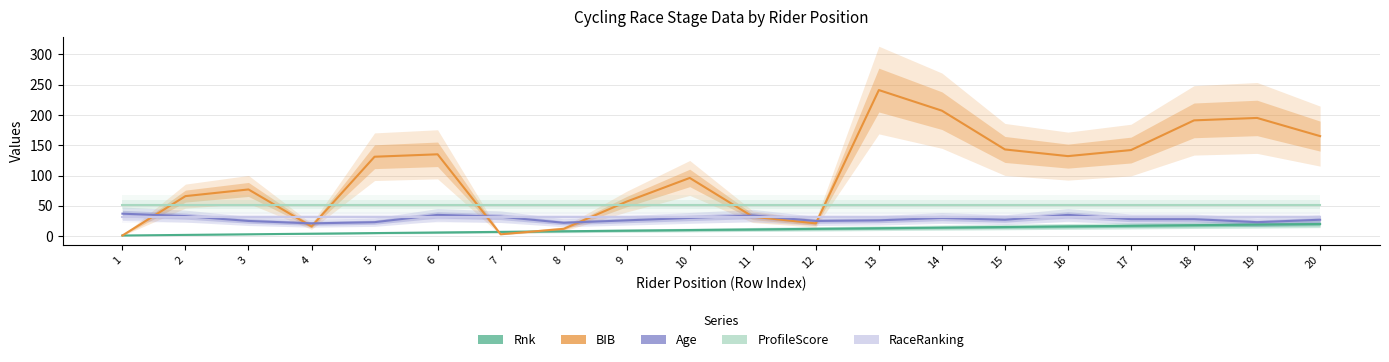

What value does the ProfileScore series have at 8?

52